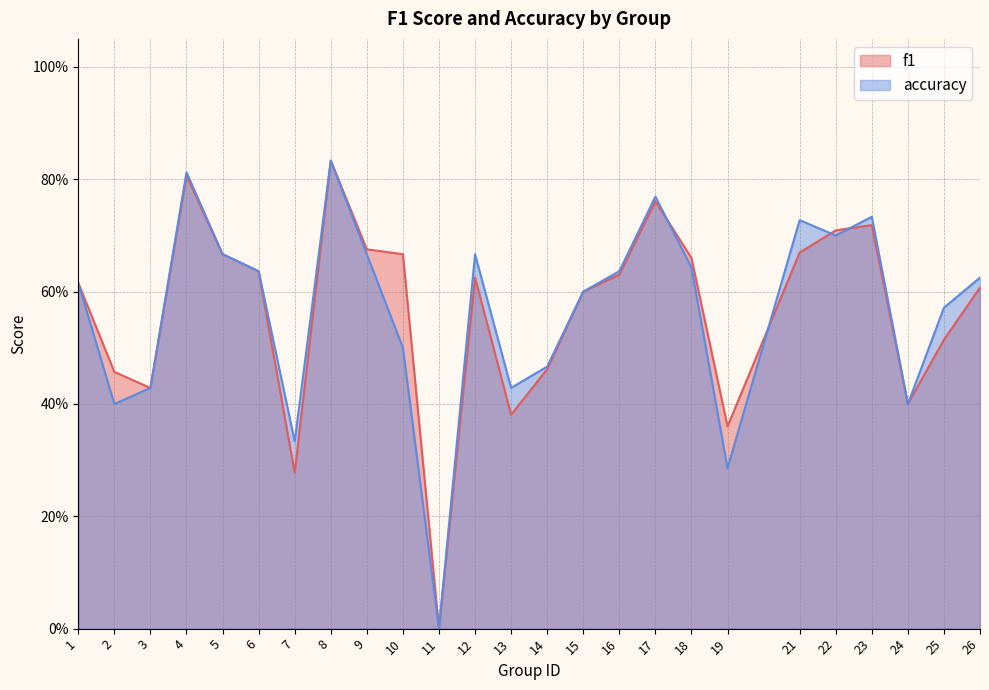

True or false: f1 has a value of 0.6 at 12.

True